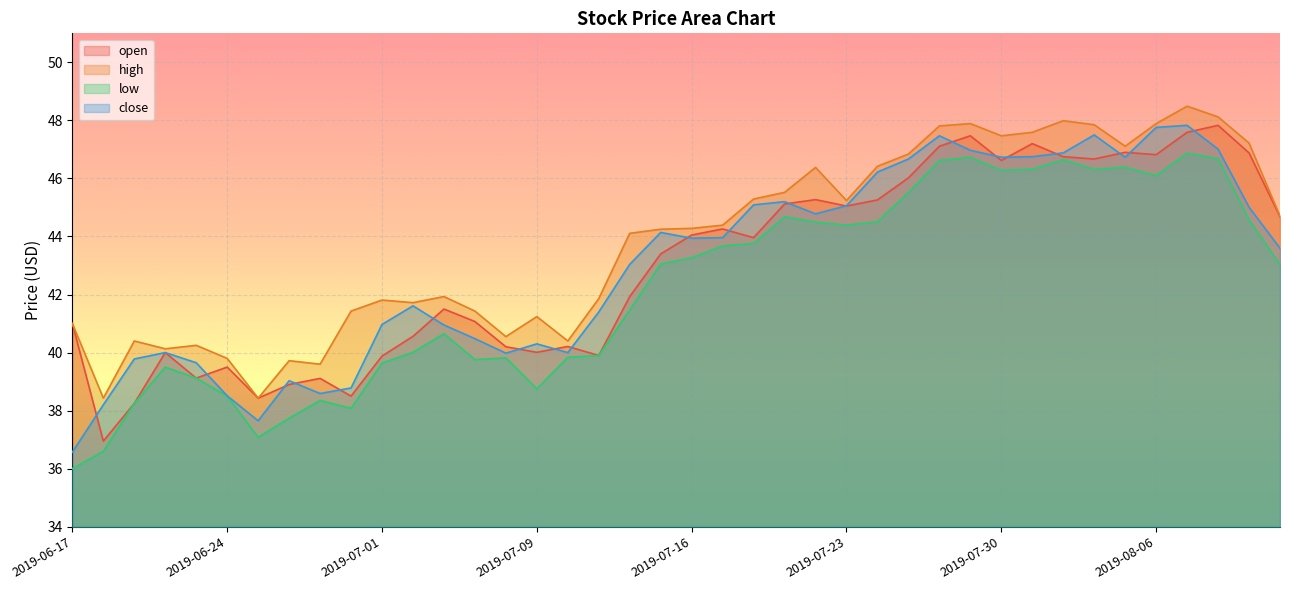

Which category has the highest value across all series?

2019-08-07